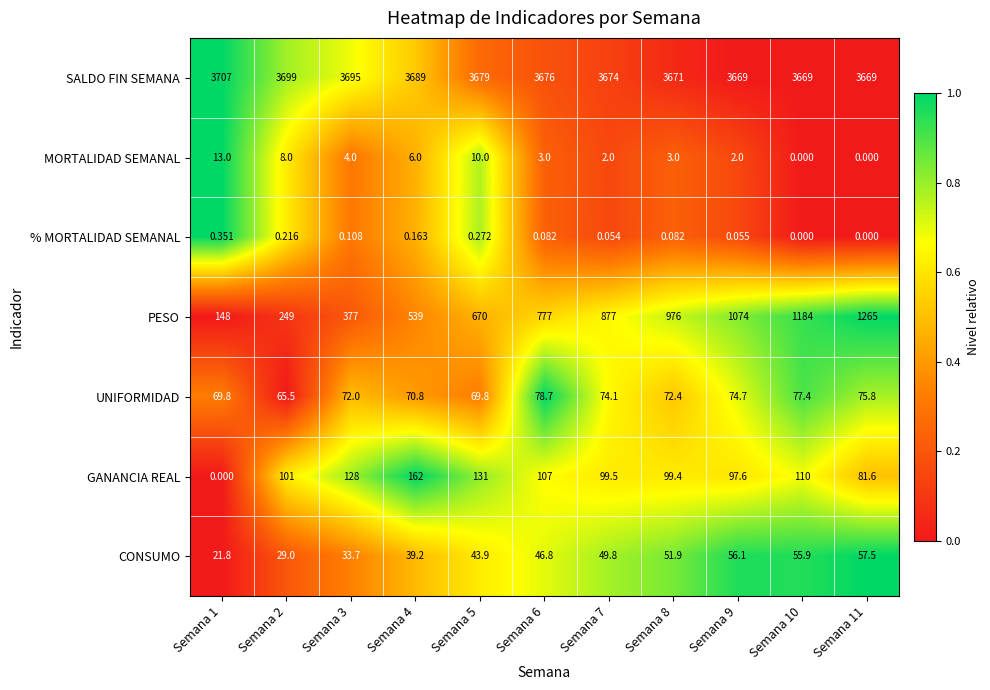

Between Semana 8 and Semana 10, which series saw the biggest shift?

PESO